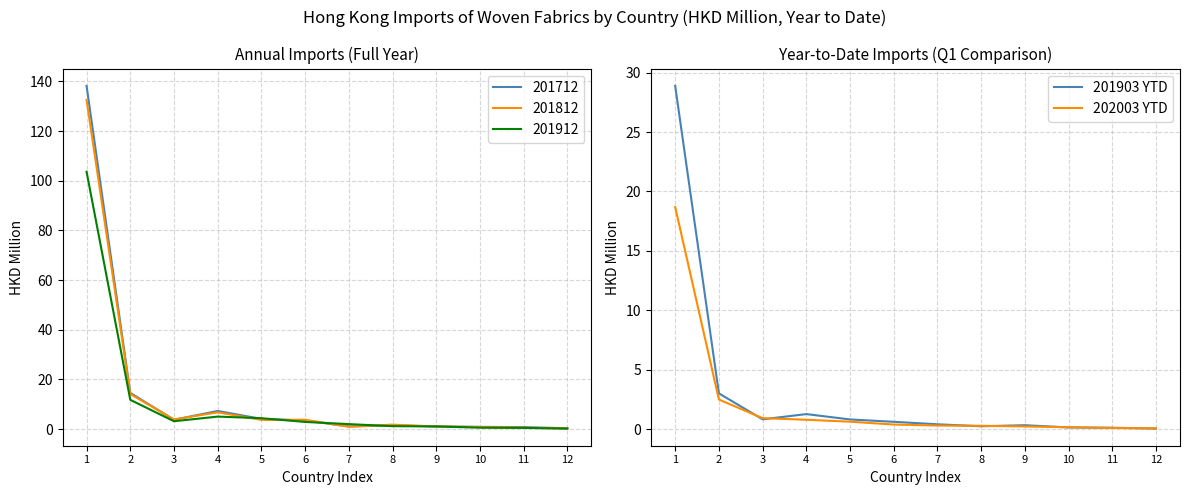

Does the chart have visible grid lines?

Yes